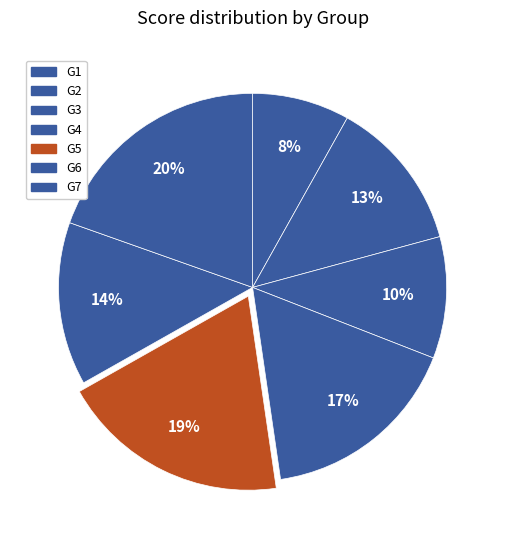

Rank the categories by value from highest to lowest.

G7, G5, G4, G6, G2, G3, G1